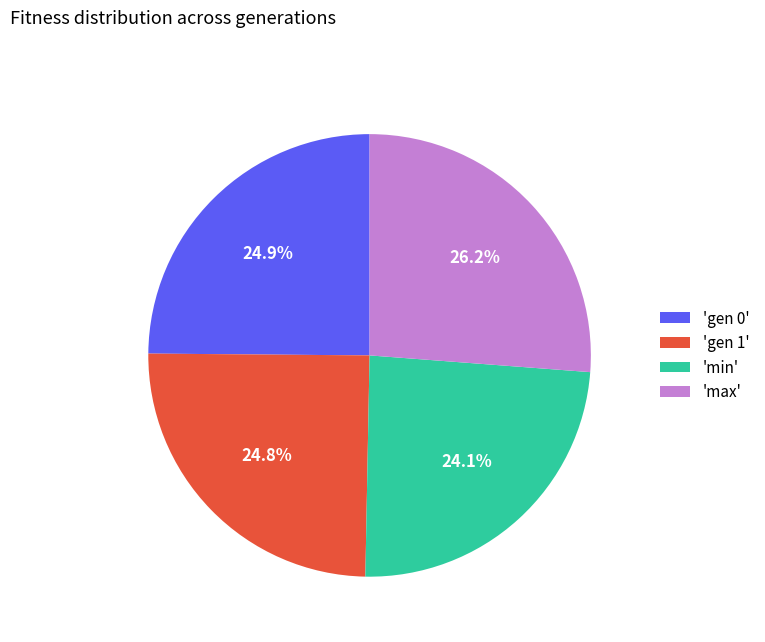

Does any single category account for the majority?

No